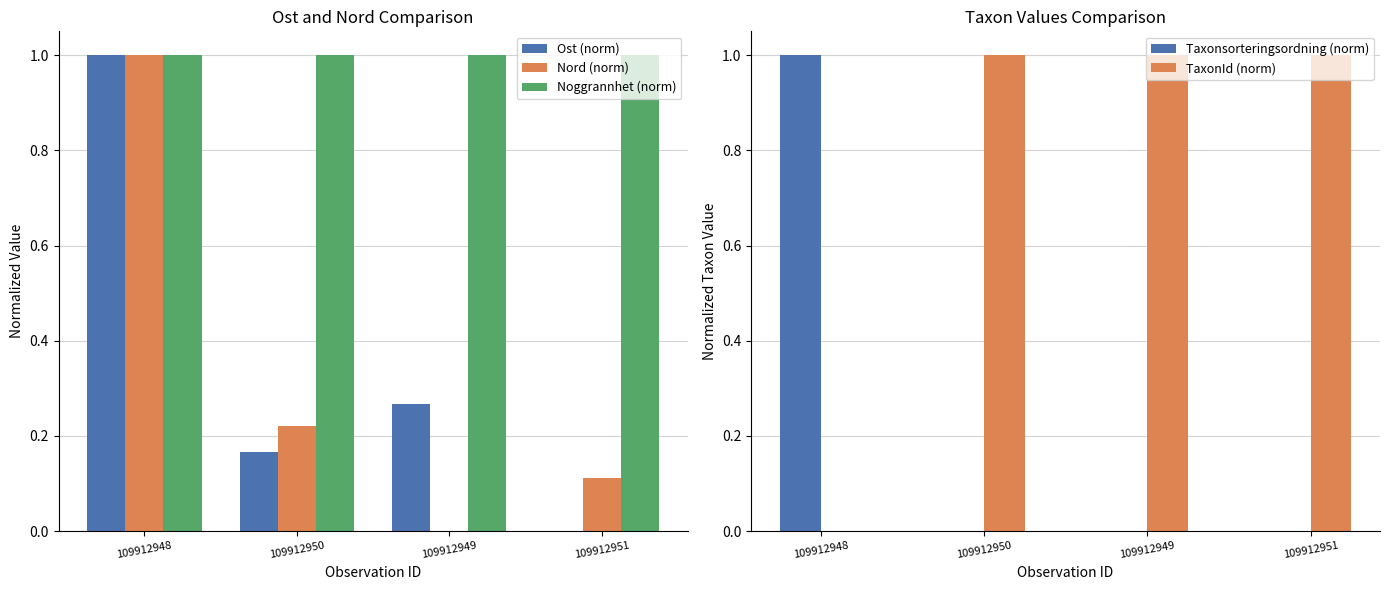

What are all the series names shown in the legend?

Ost (norm), Nord (norm), Noggrannhet (norm), Taxonsorteringsordning (norm), TaxonId (norm)